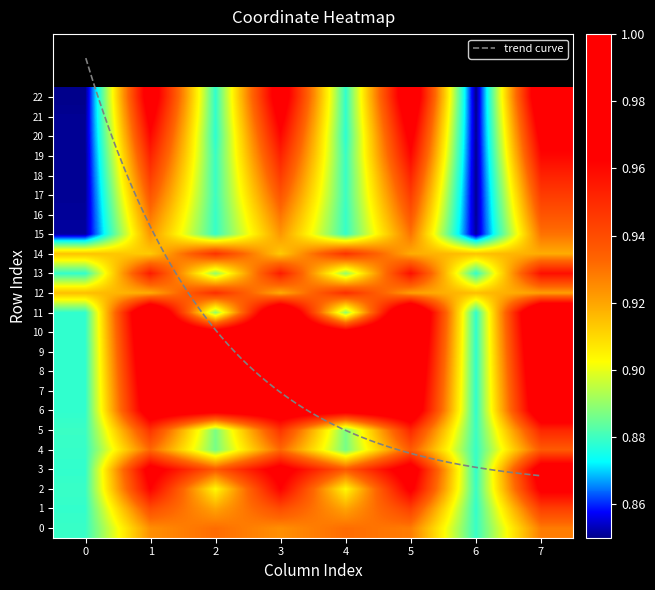

True or false: 18 has a value of 1.6 at 2.

False